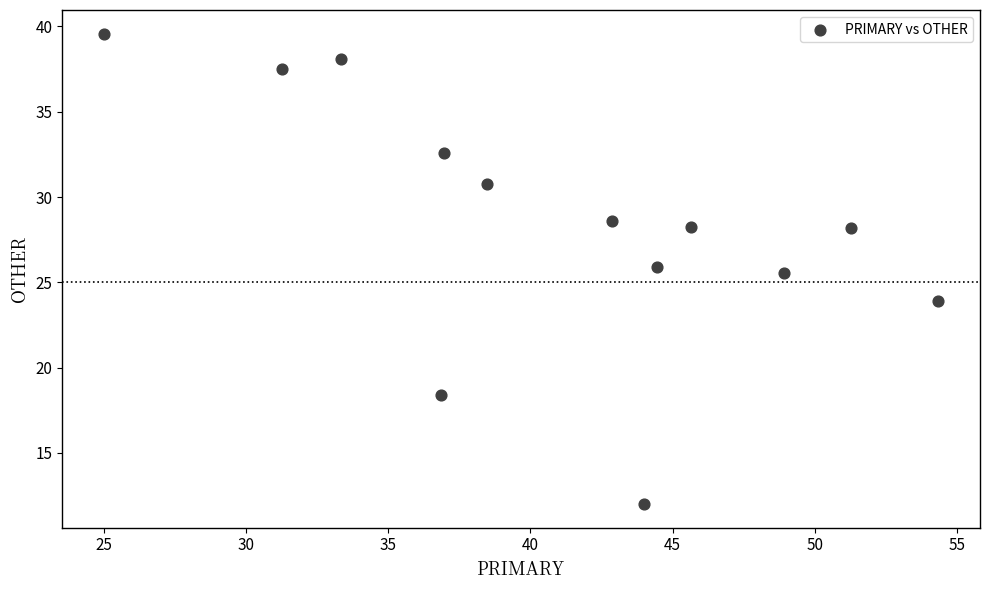

What is the range of Y values (max minus min)?

27.6